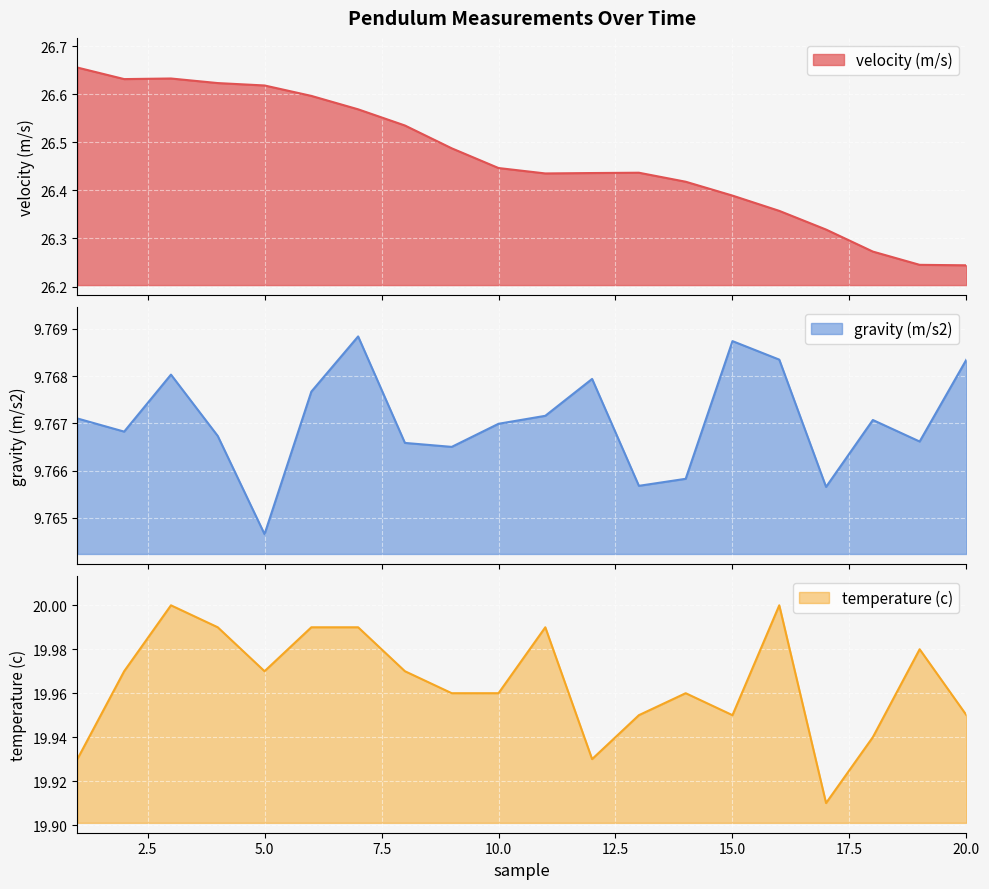

Is it true that gravity (m/s2) equals 9.8 at 11?

True